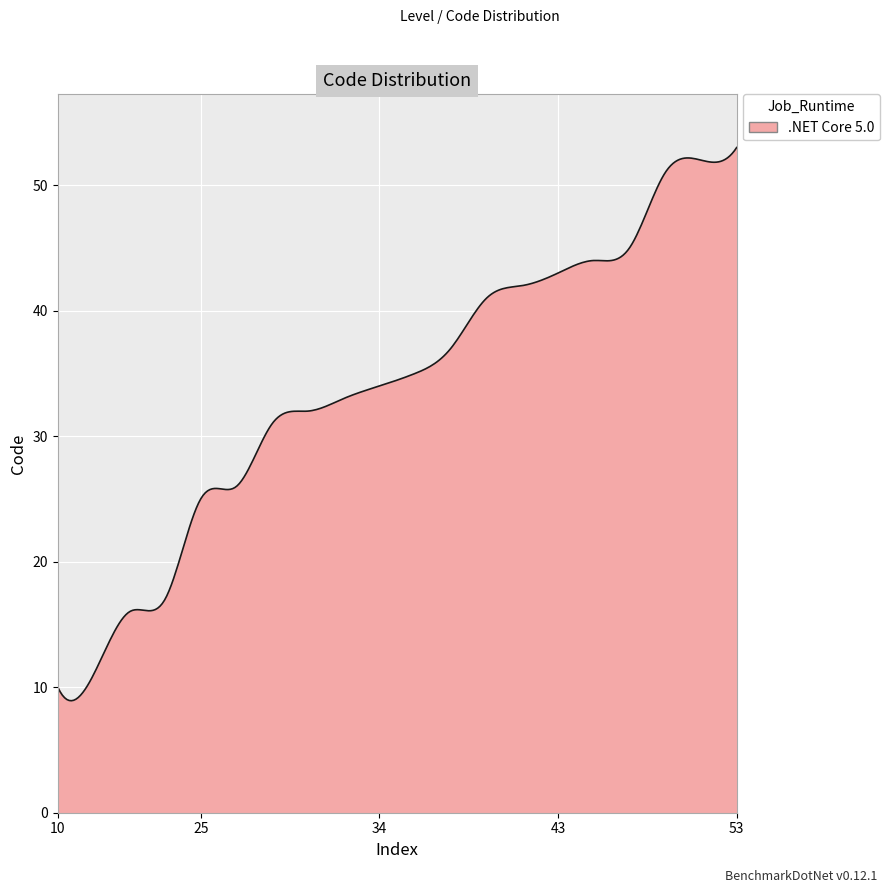

What is the greatest value displayed?

53.0